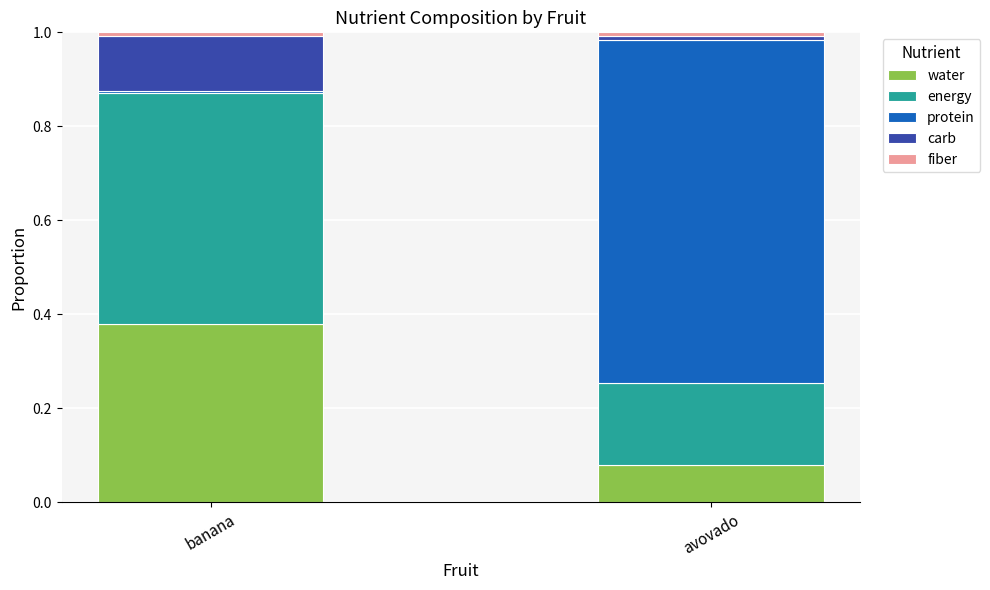

Are the bars grouped side by side (vs. stacked)?

No